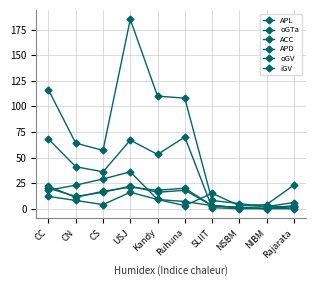

True or false: oGTa has more than 0 points higher than both neighbors.

True